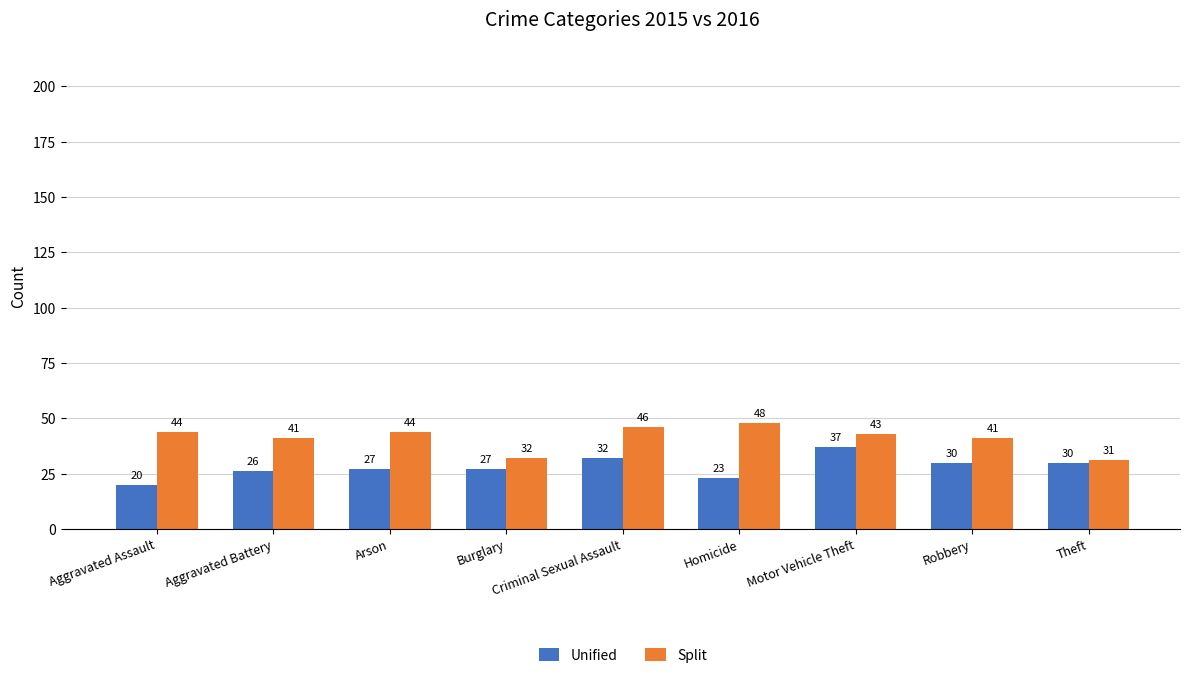

What is the average value of the Unified series?

28